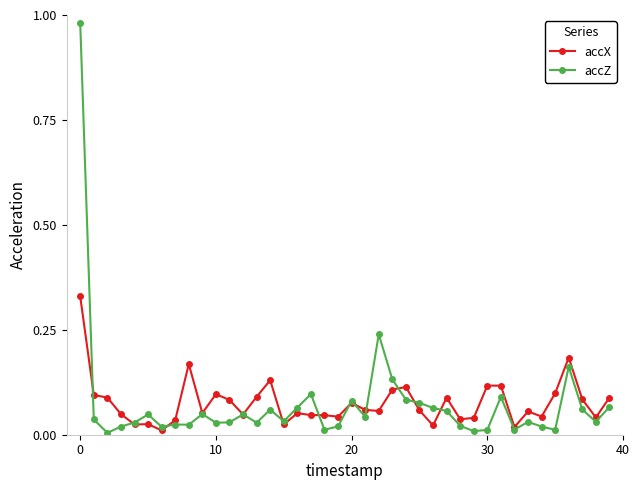

Which series has the largest range (max minus min)?

accZ